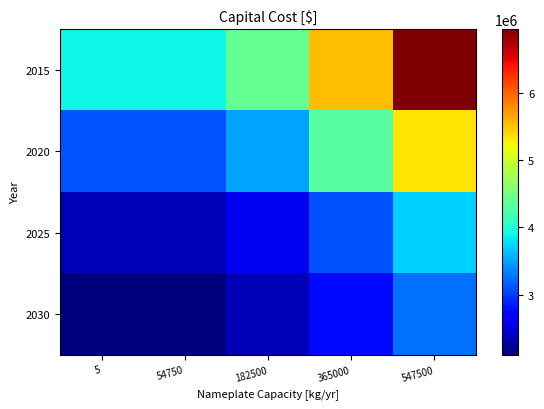

At how many categories does at least one series exceed 4076017?

3